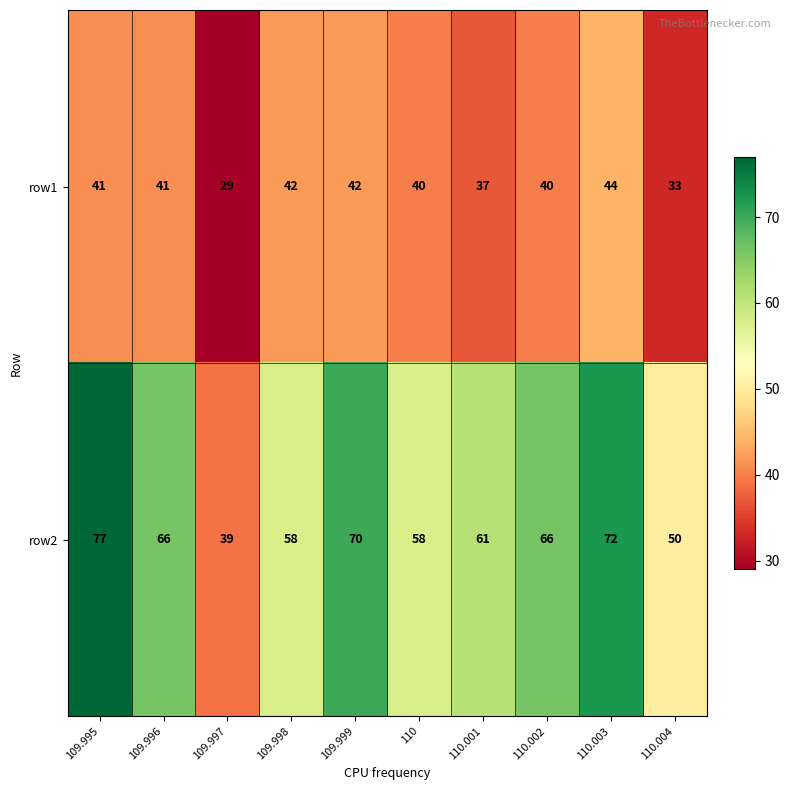

At which category is the sum across all series the highest?

109.995